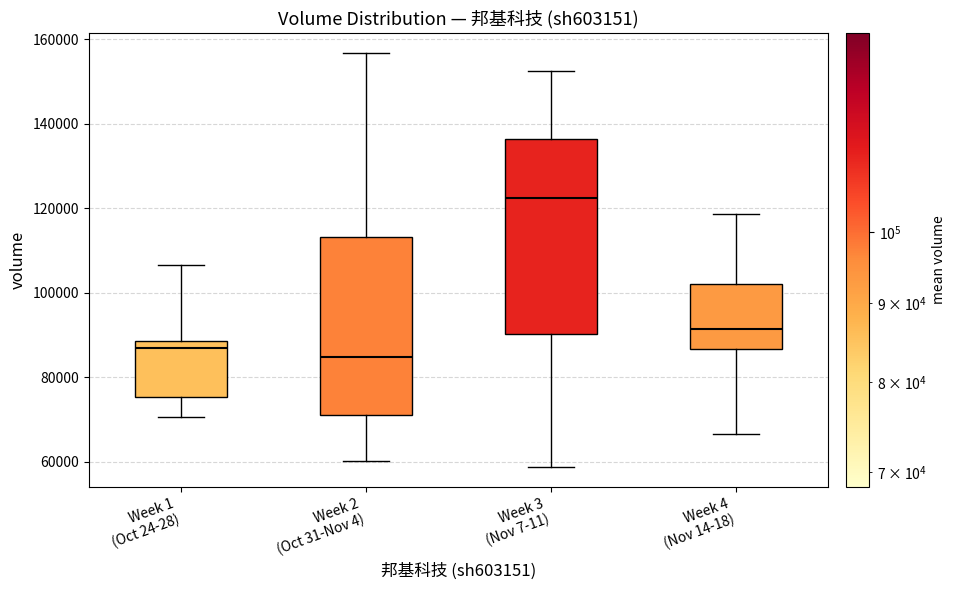

Which box's median line is the lowest?

Week 2 (Oct 31-Nov 4)